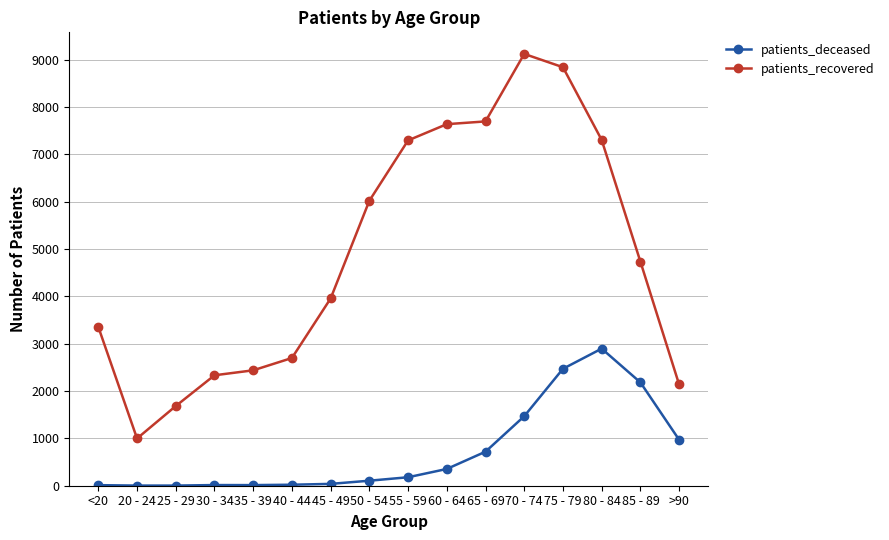

At which category does patients_recovered reach its first local valley?

20 - 24